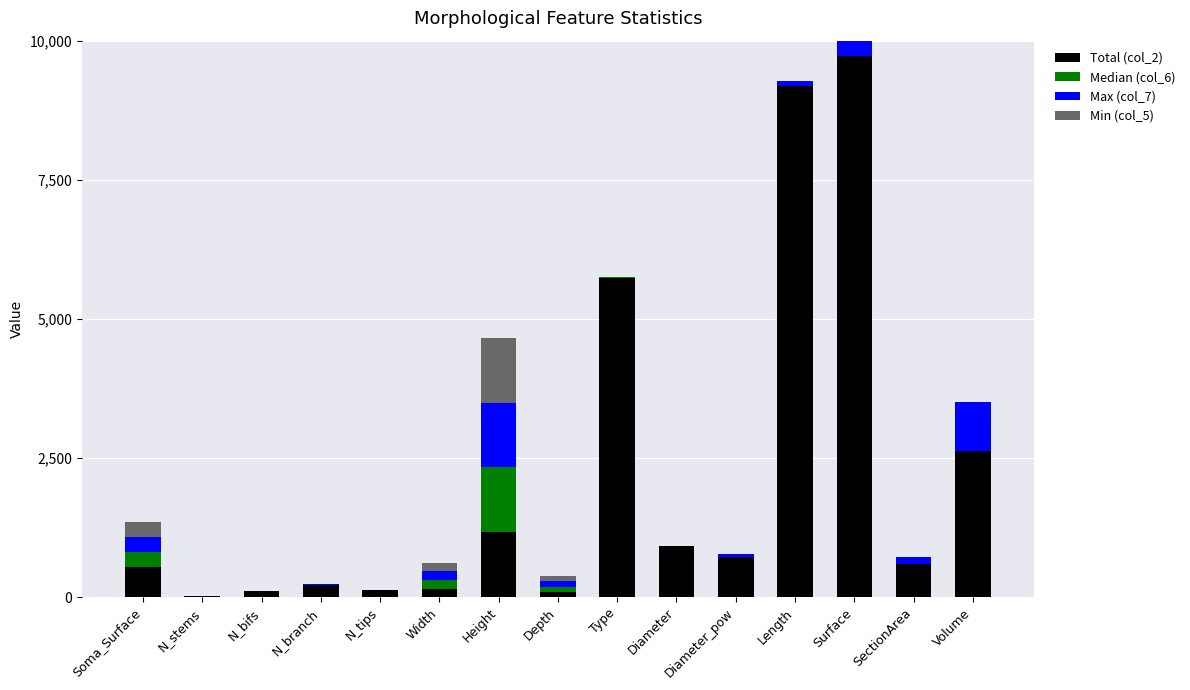

Count the number of categories in the chart.

15